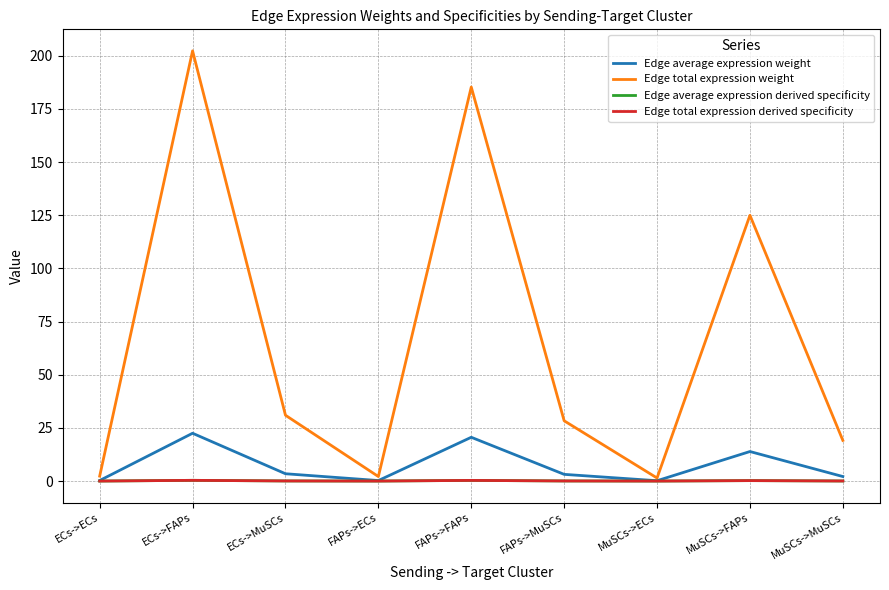

Which series has the largest range (max minus min)?

Edge total expression weight